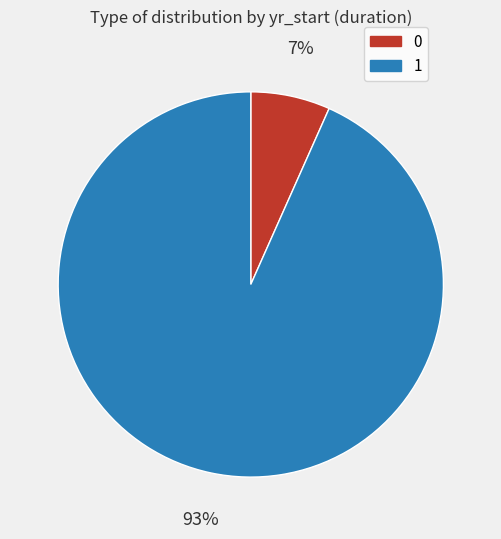

Does any single category account for the majority?

Yes